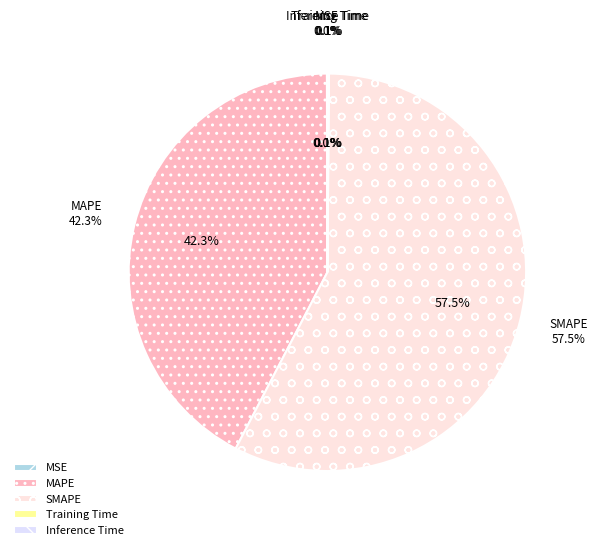

Combined, do Training Time and SMAPE account for over 50%?

Yes